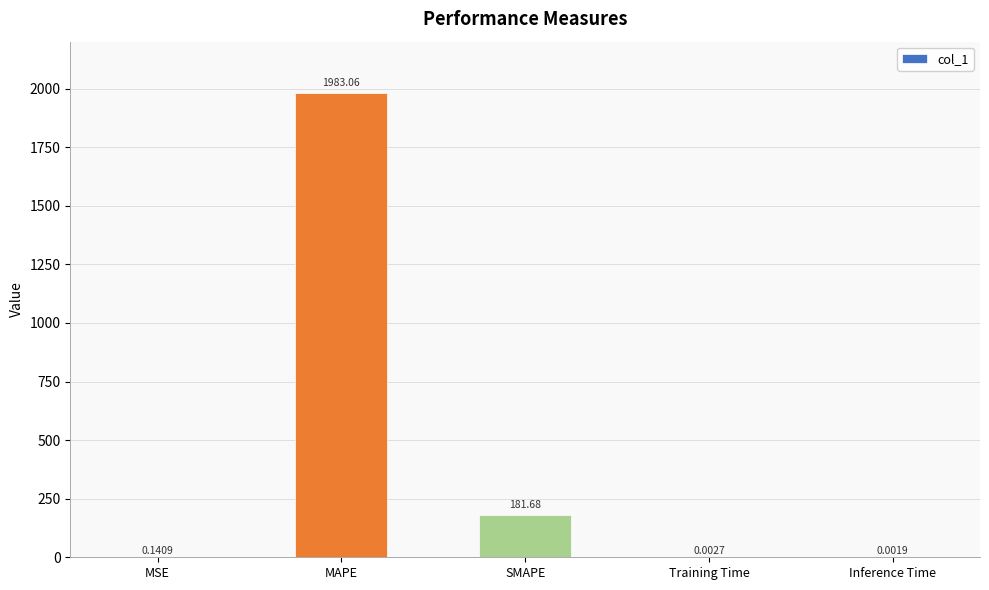

What is the sum of all values?

2164.9